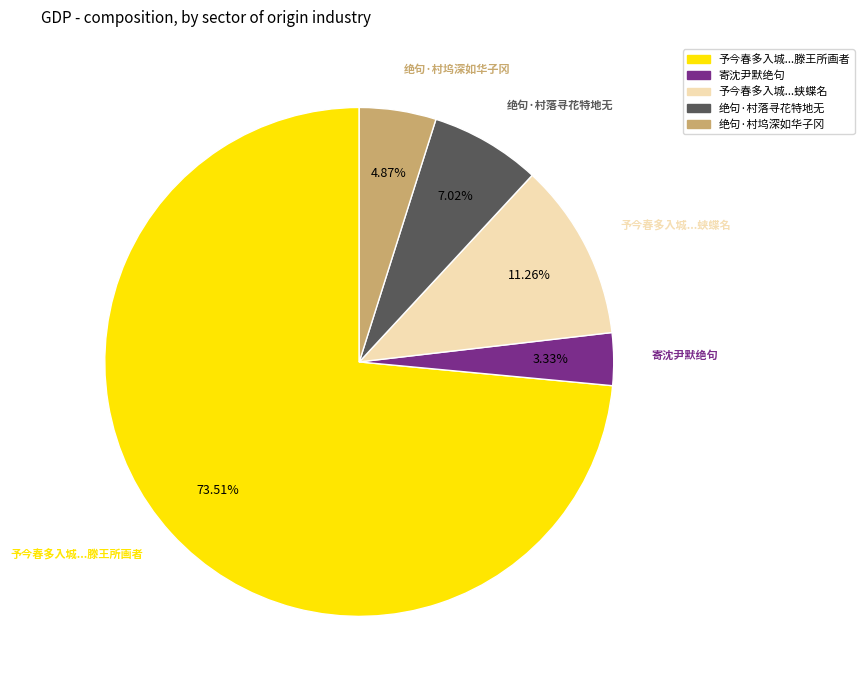

Is there any slice that represents more than half of the pie?

Yes